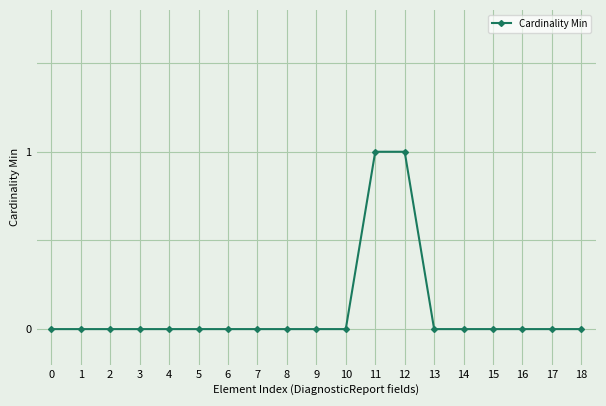

What is the change in value from 0 to 11?

+1